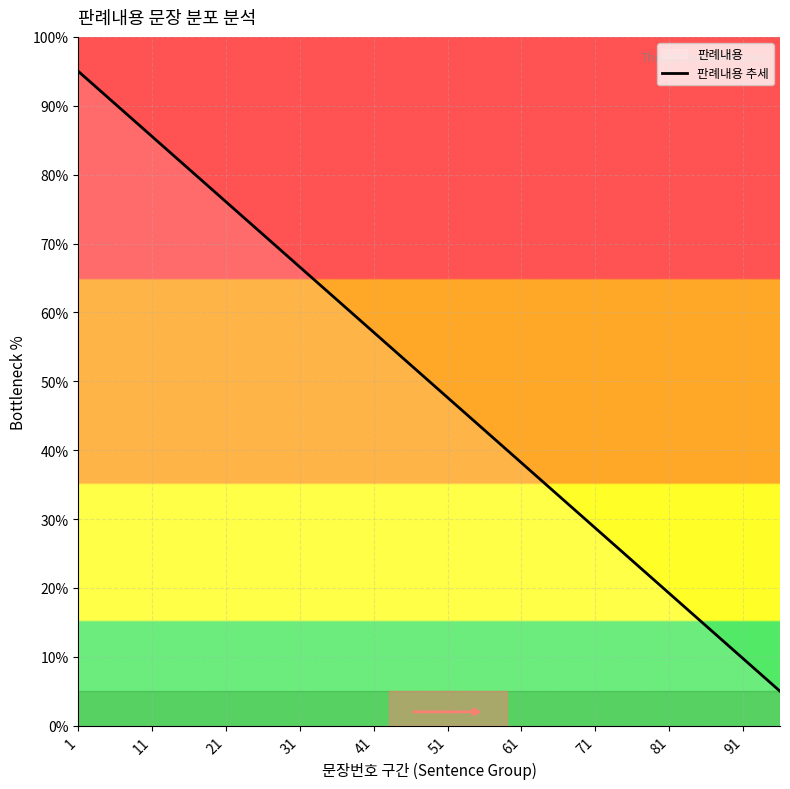

What is the smallest value displayed?

5.0